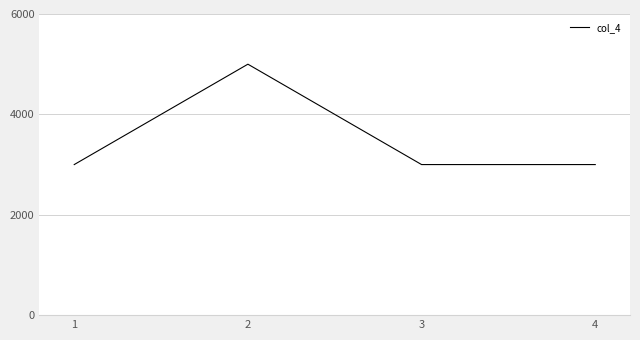

The chart shows a value of 4830 at 4. True or false?

False